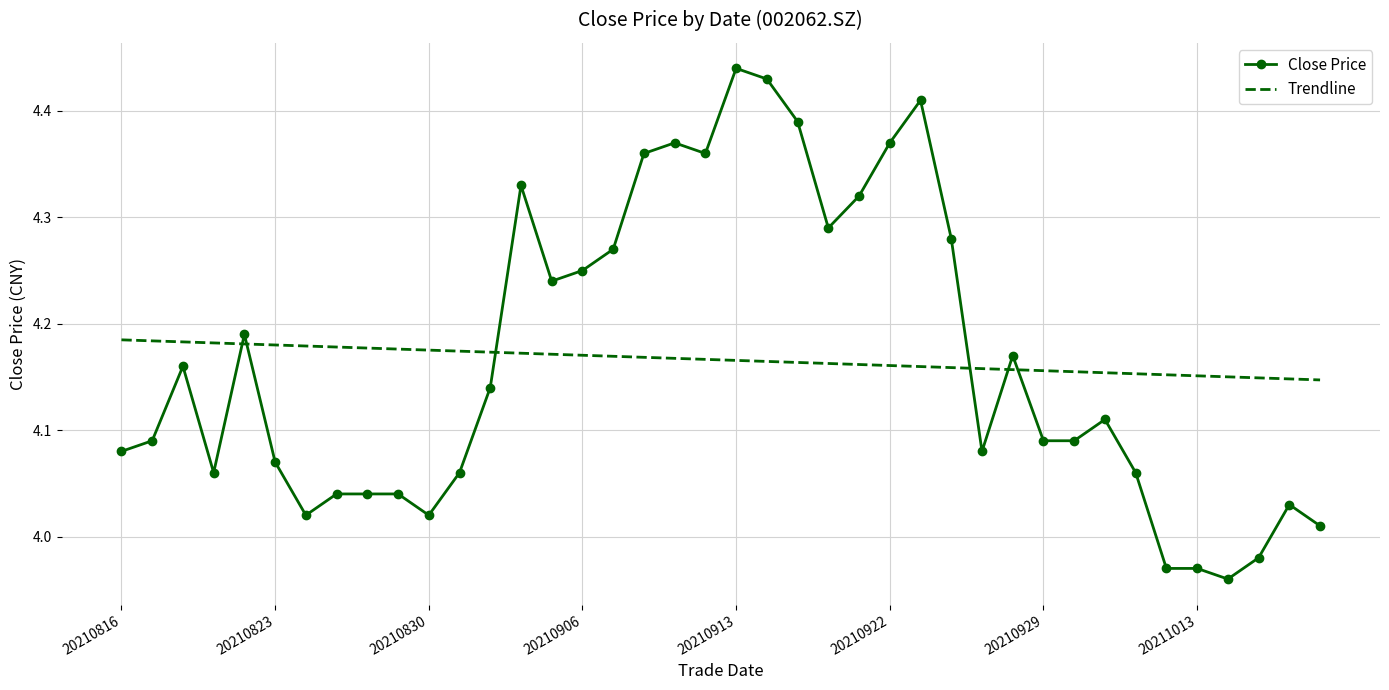

What is the difference between the maximum and minimum values in the Close Price series?

0.5